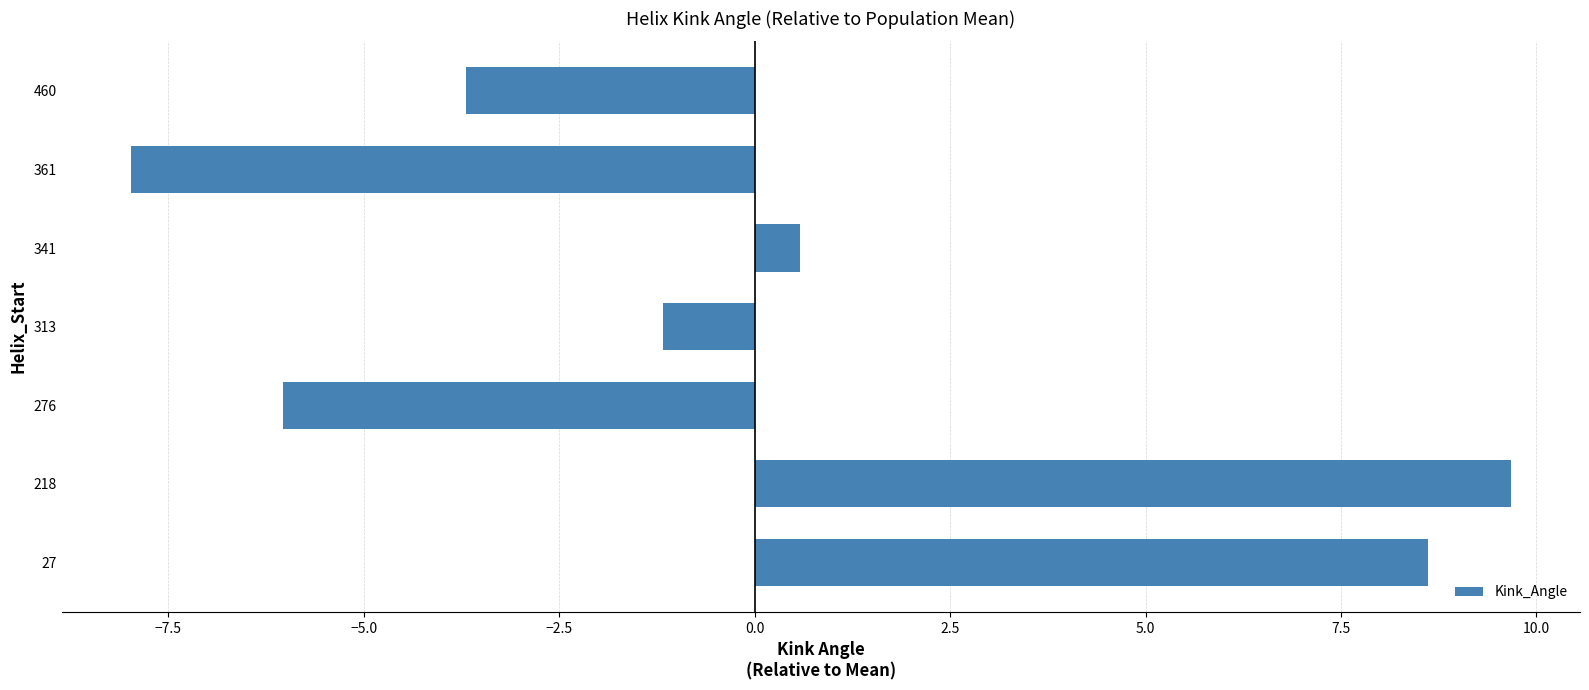

Is it true that the value at 460 is -3.7?

True